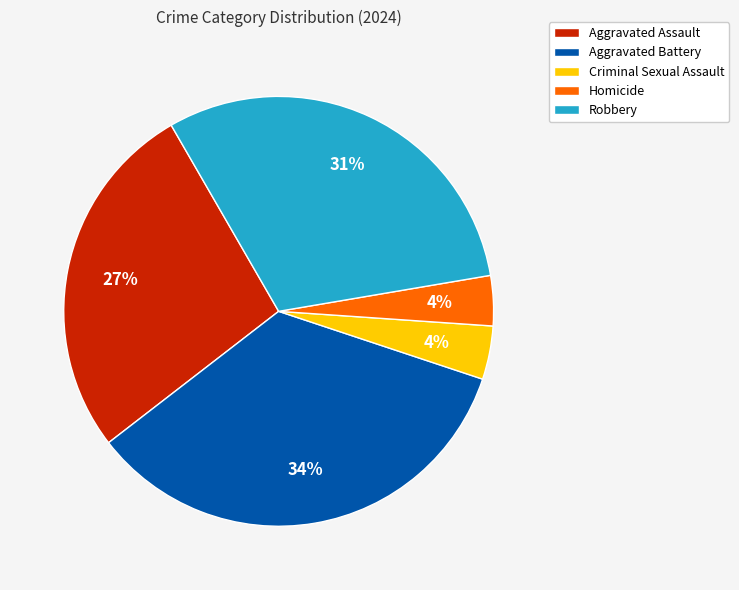

Is it true that Aggravated Battery is 34% of the pie?

True